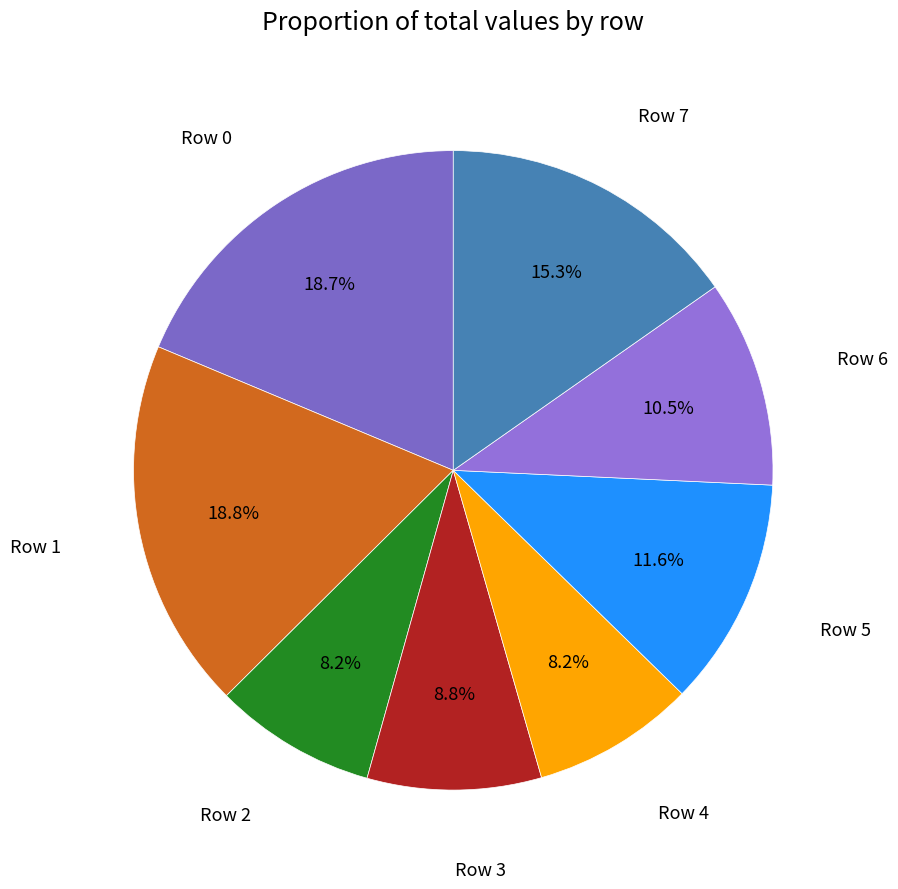

How many segments does this pie chart have?

8